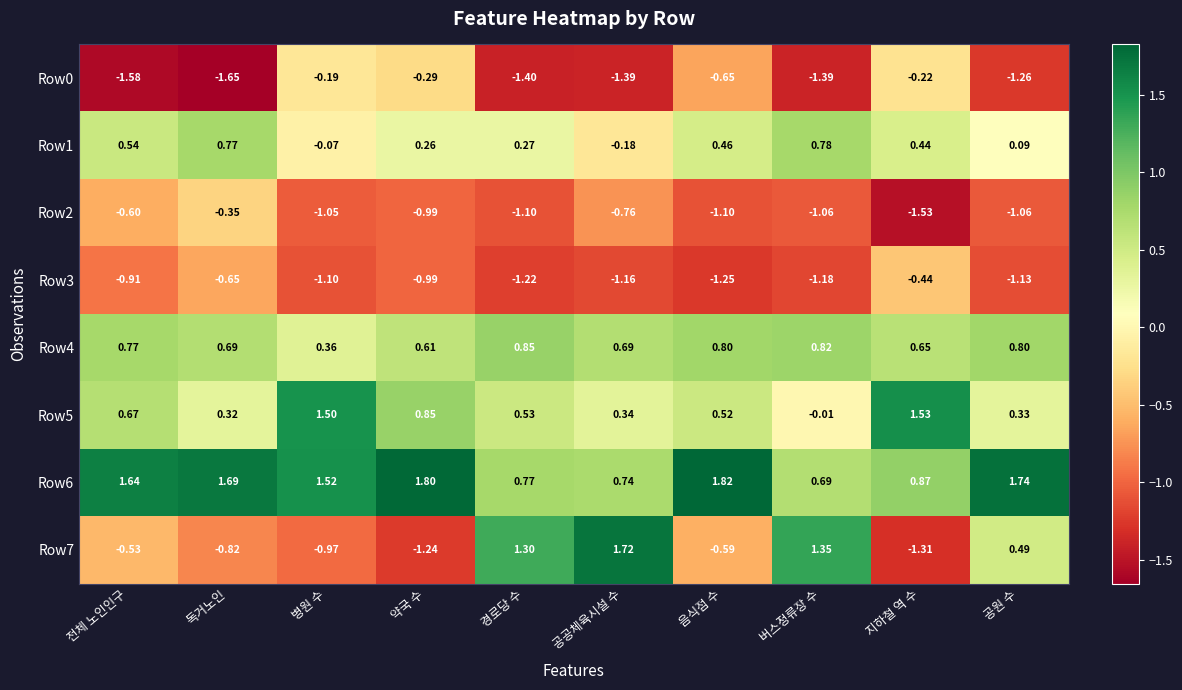

Rank the categories by Row5 value from lowest to highest.

버스정류장 수, 독거노인, 공원 수, 공공체육시설 수, 음식점 수, 경로당 수, 전체 노인인구, 약국 수, 병원 수, 지하철 역 수